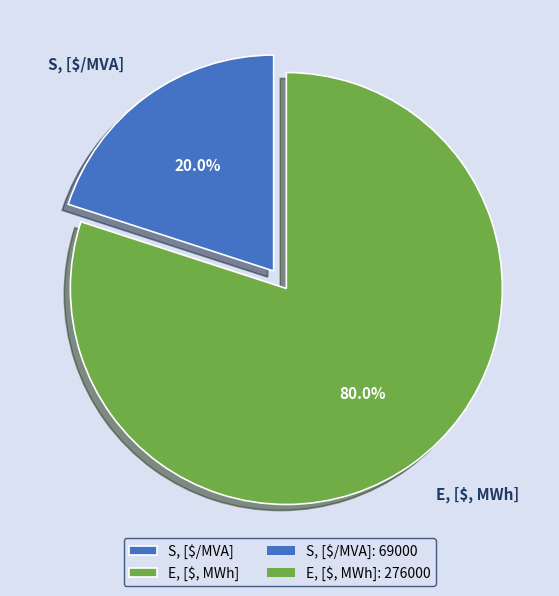

To the nearest percent, what is the average slice percentage?

50%